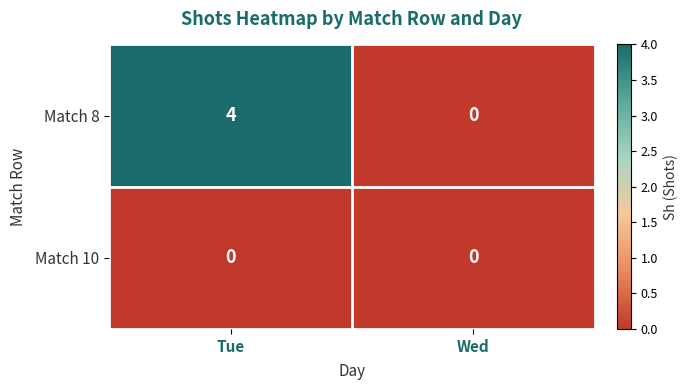

Rank the series by their maximum value, from lowest to highest.

Match 10, Match 8